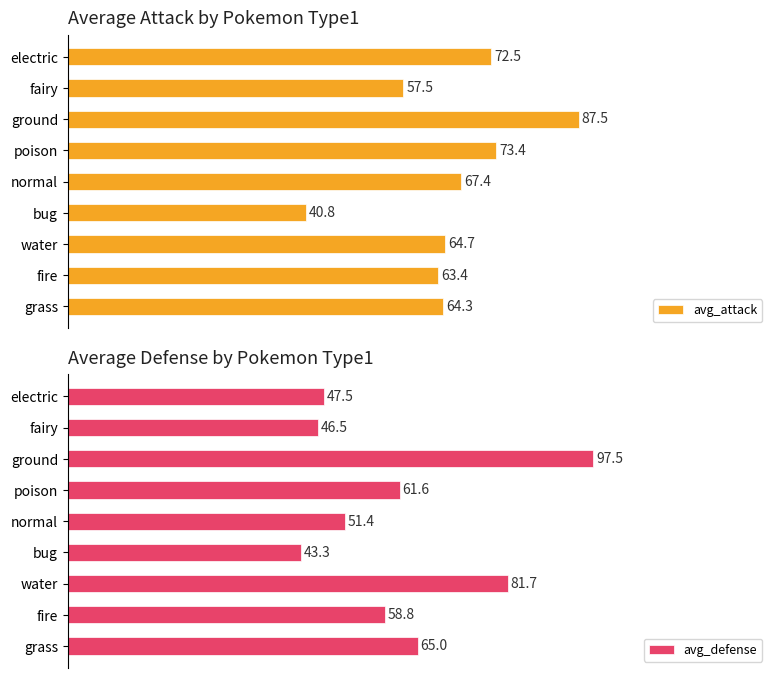

Rank the categories by avg_defense value from lowest to highest.

bug, fairy, electric, normal, fire, poison, grass, water, ground